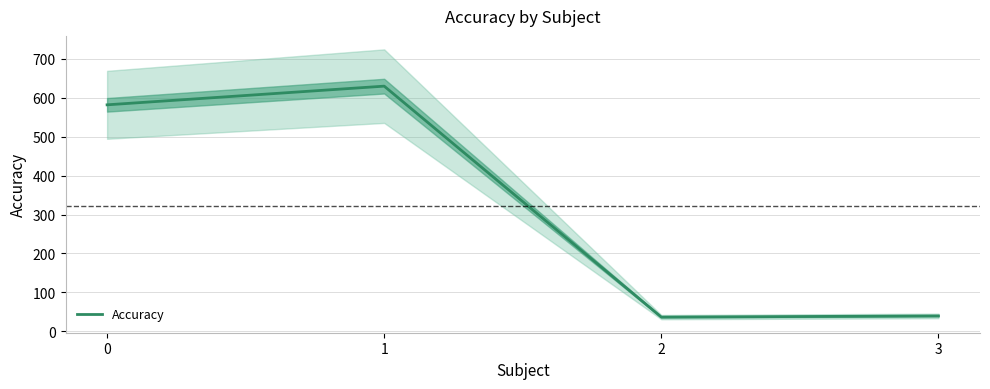

What is the value of the 4th point from the left?

39.4